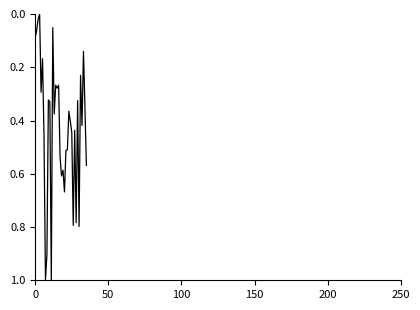

What is the greatest value displayed?

1.0